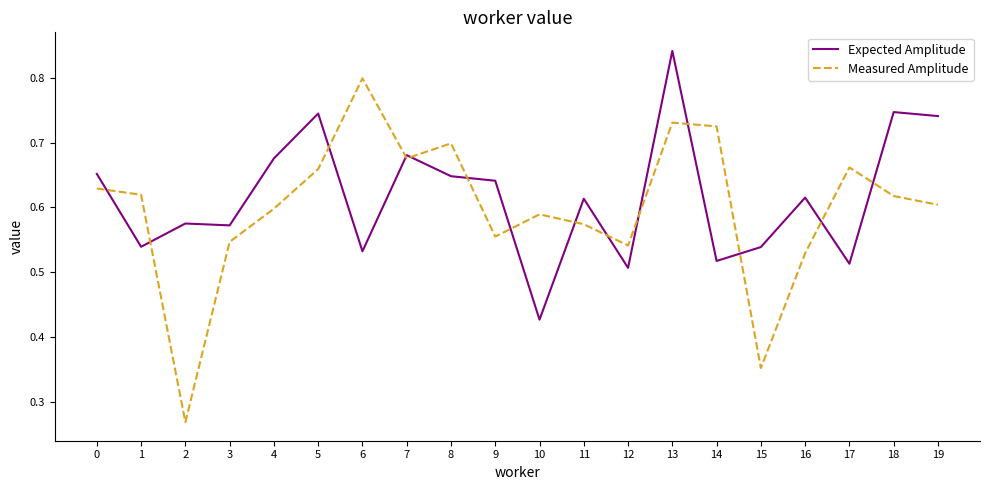

Does the chart have visible grid lines?

No